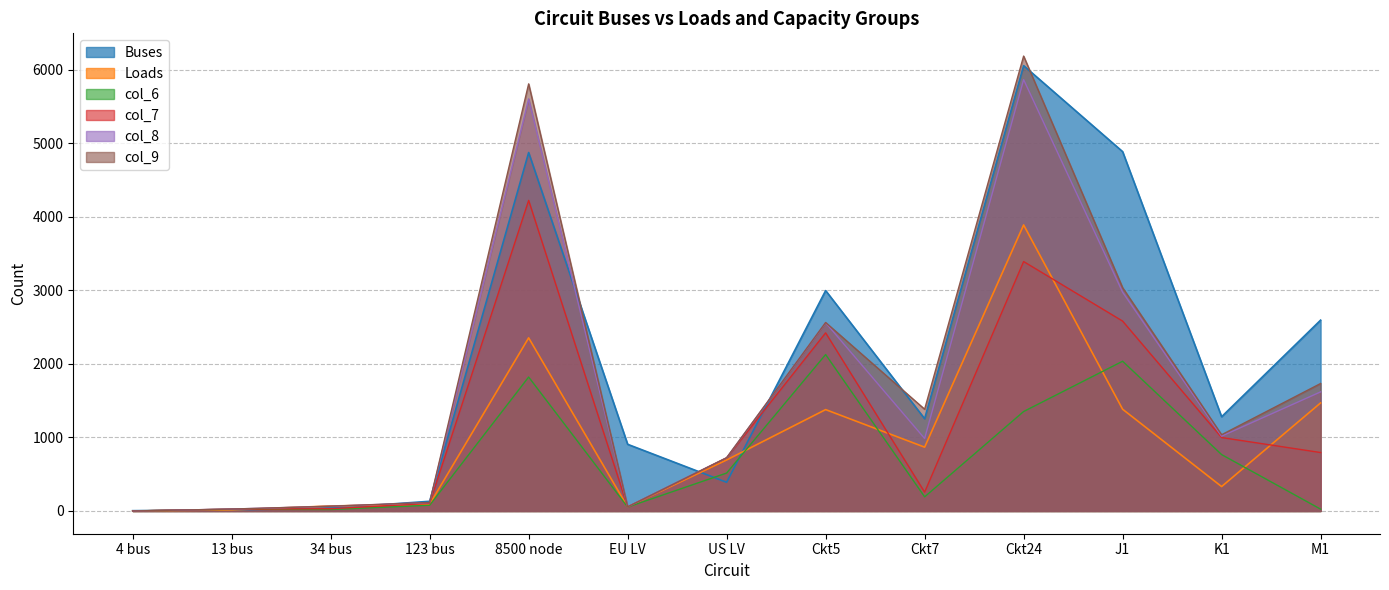

Between 4 bus and 13 bus, which series saw the biggest shift?

col_8